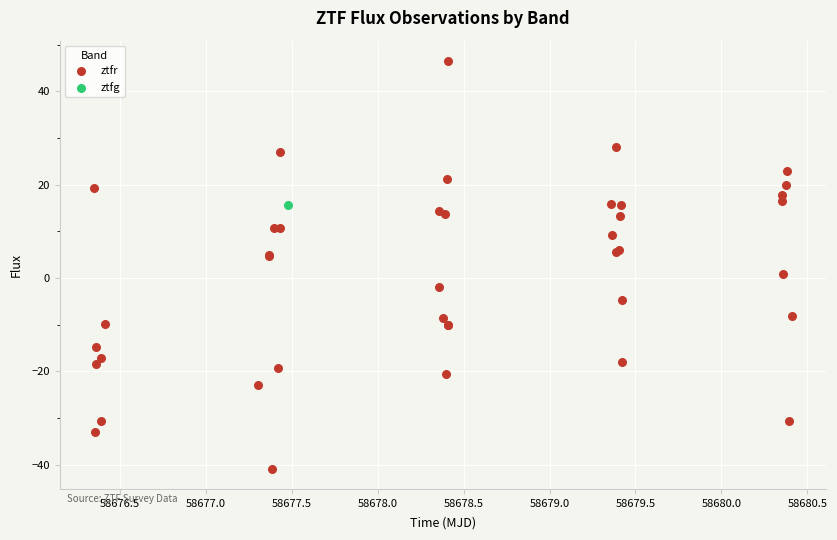

What are all the series names shown in the legend?

ztfr, ztfg